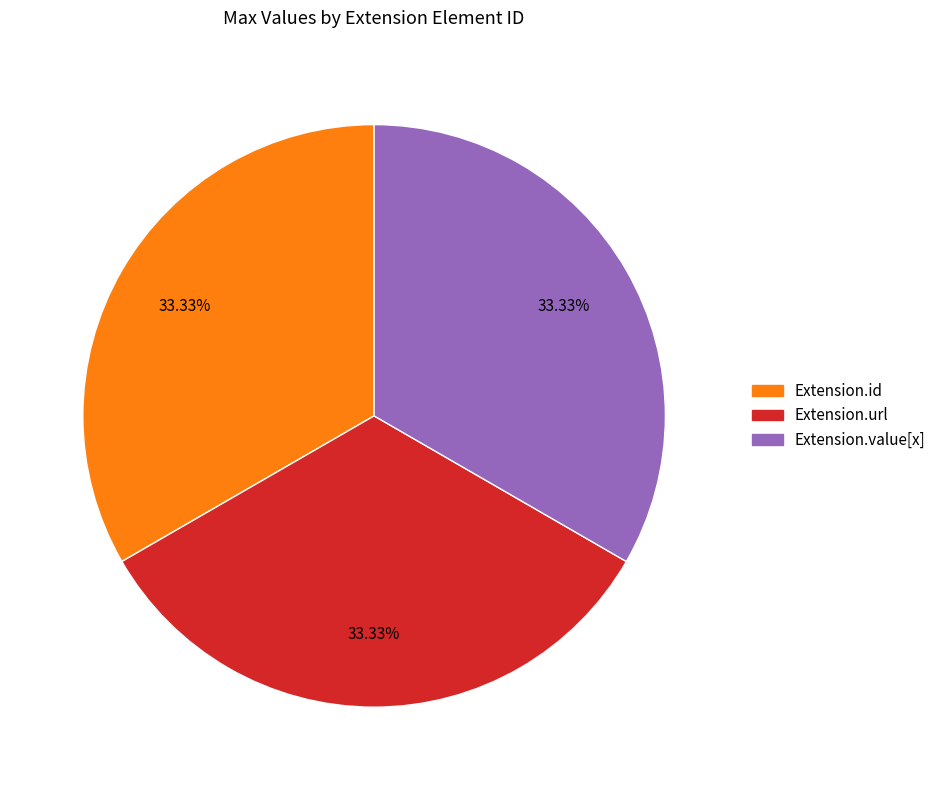

Is there a majority slice in this chart?

No